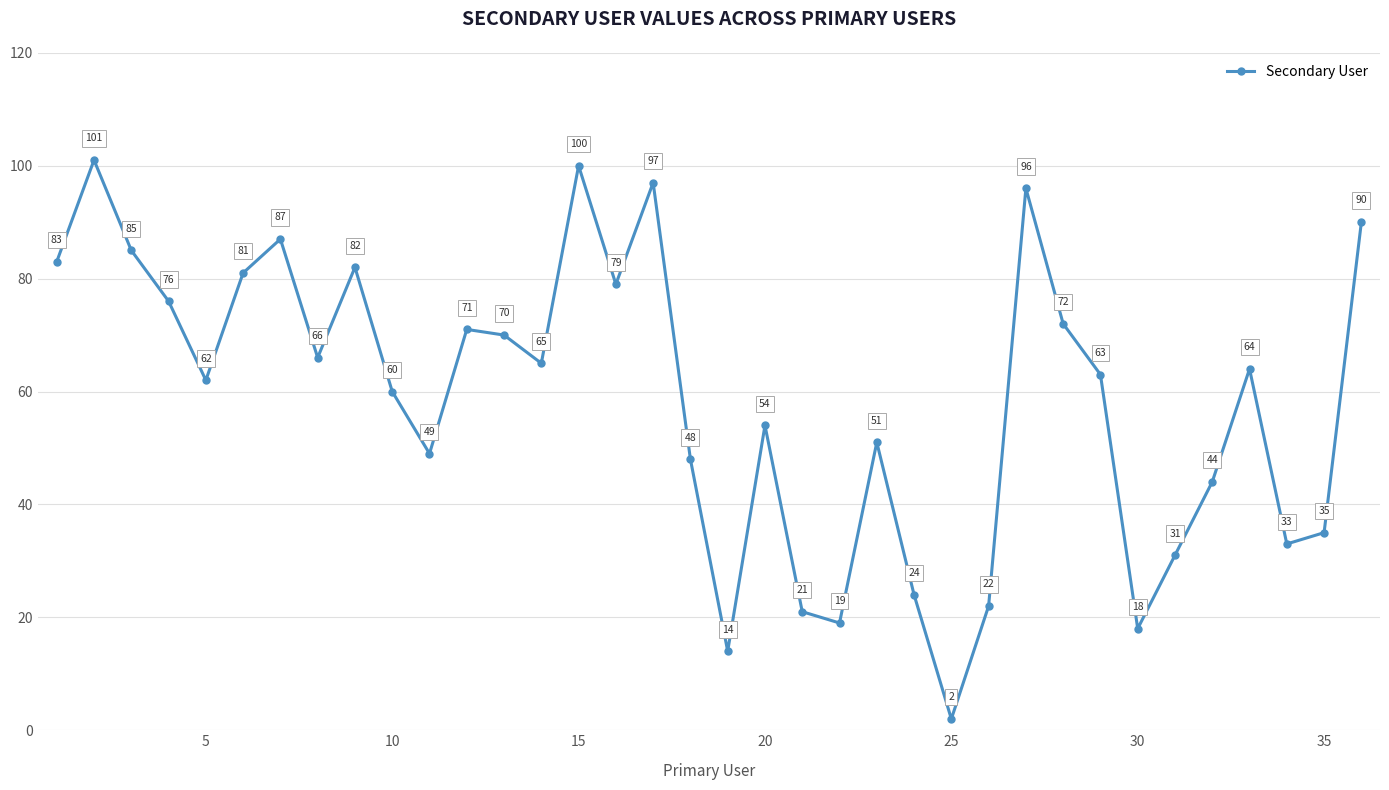

What is the difference between the maximum and minimum values?

99